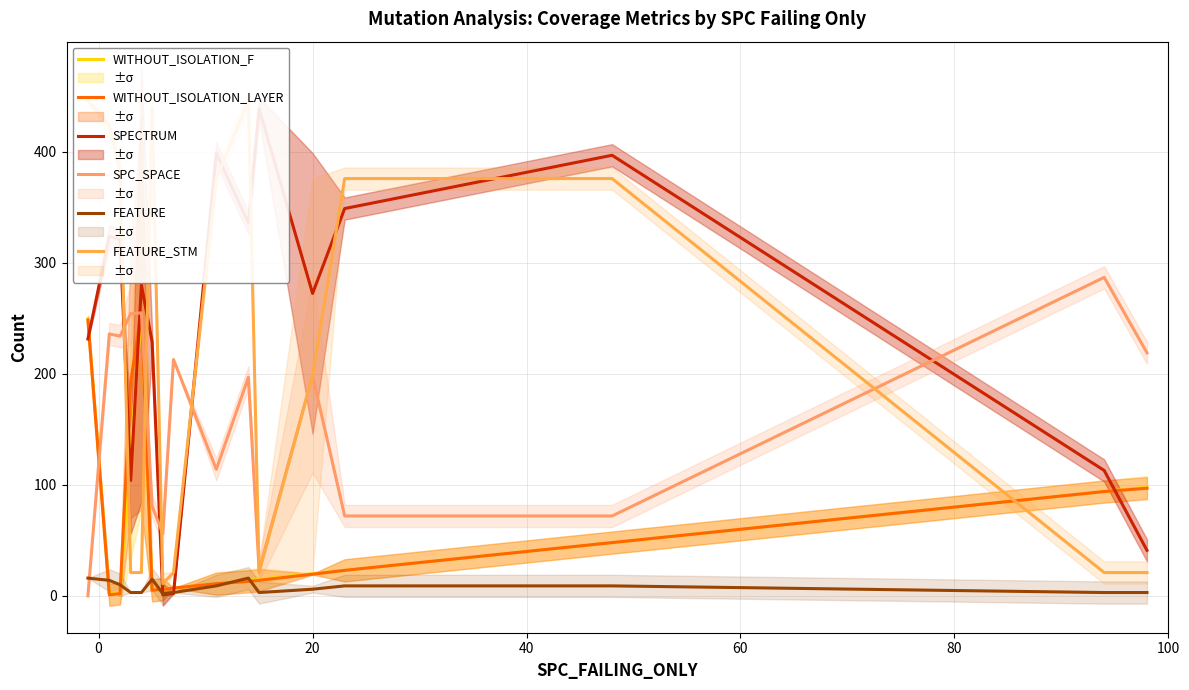

What is the maximum value for WITHOUT_ISOLATION_LAYER?

255.3